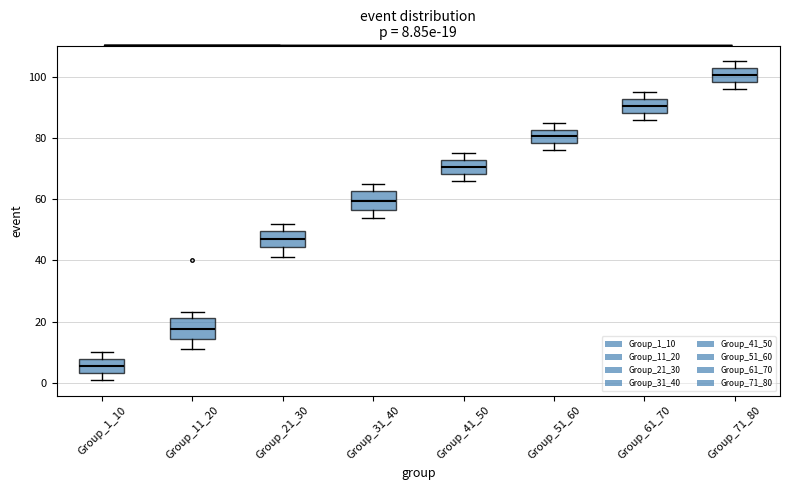

Which box has the lowest median line?

Group_1_10